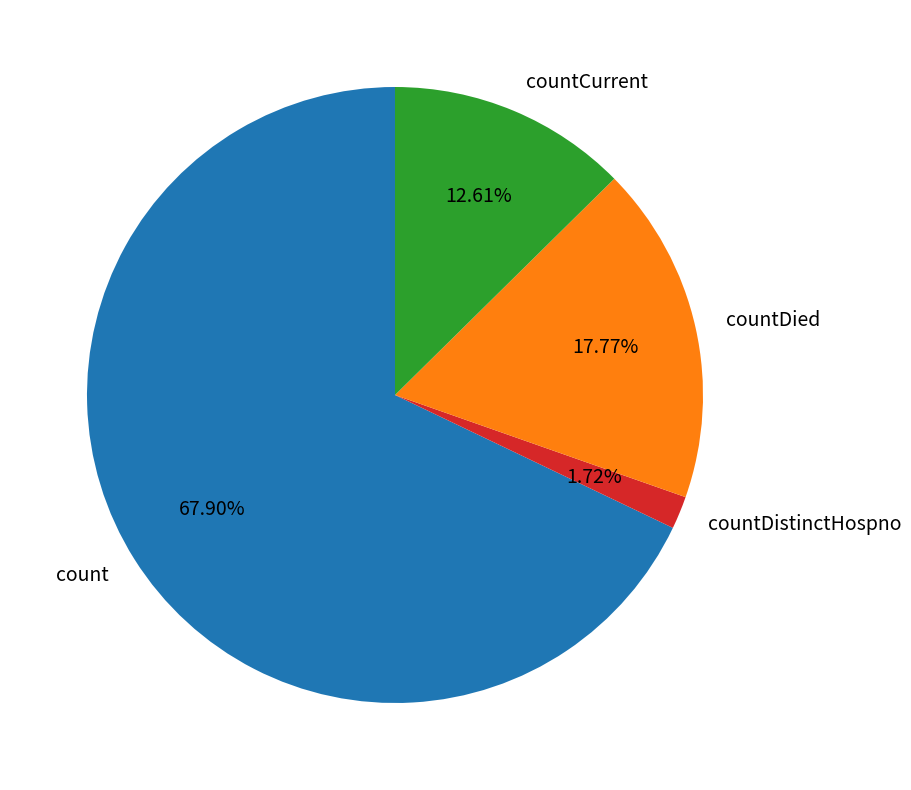

Is there any slice that represents more than half of the pie?

Yes